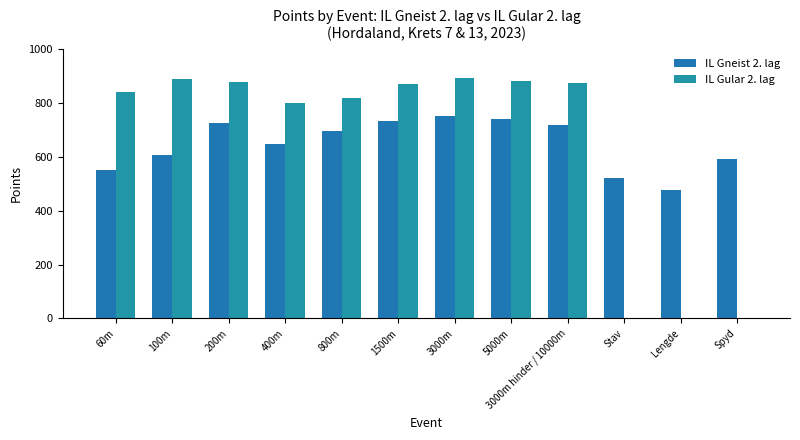

At how many categories does at least one series exceed 105?

12